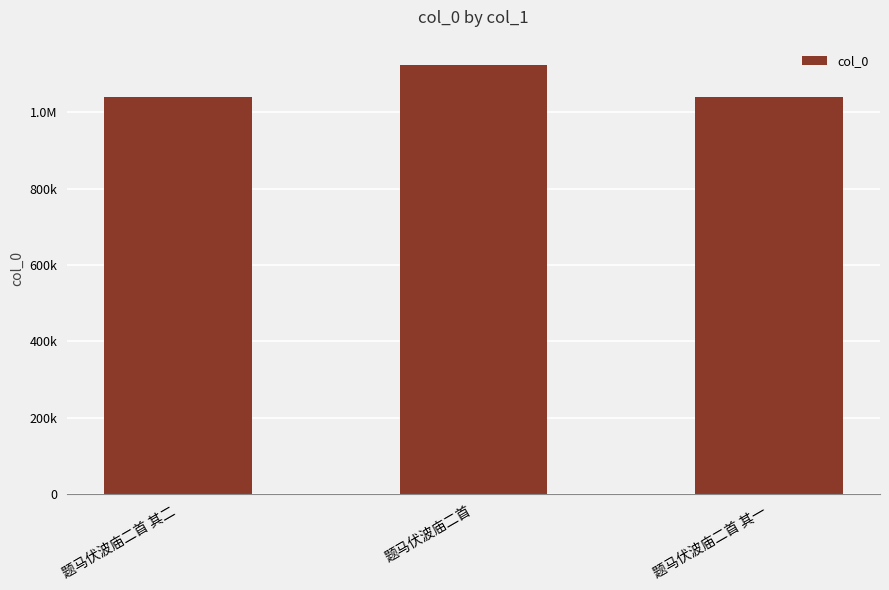

Rank the categories by value from highest to lowest.

题马伏波庙二首, 题马伏波庙二首 其二, 题马伏波庙二首 其一